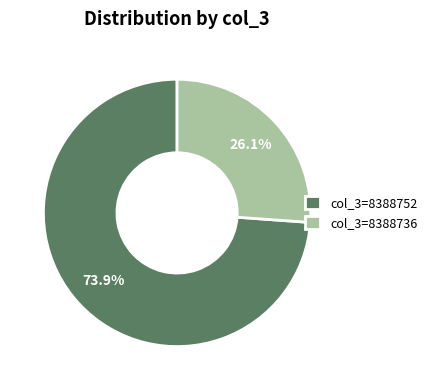

Which category accounts for the majority?

col_3=8388752